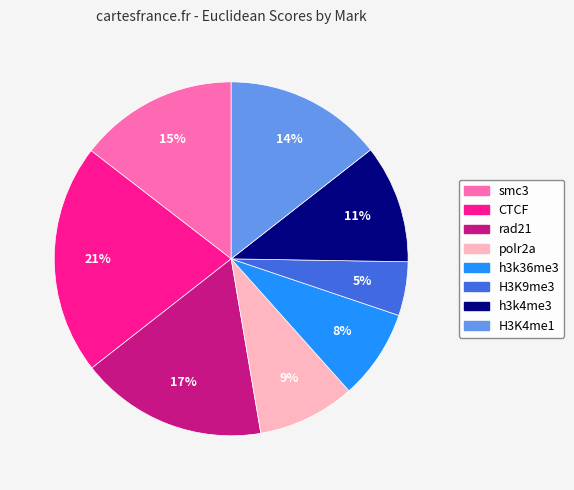

What is the largest slice in the pie chart?

CTCF